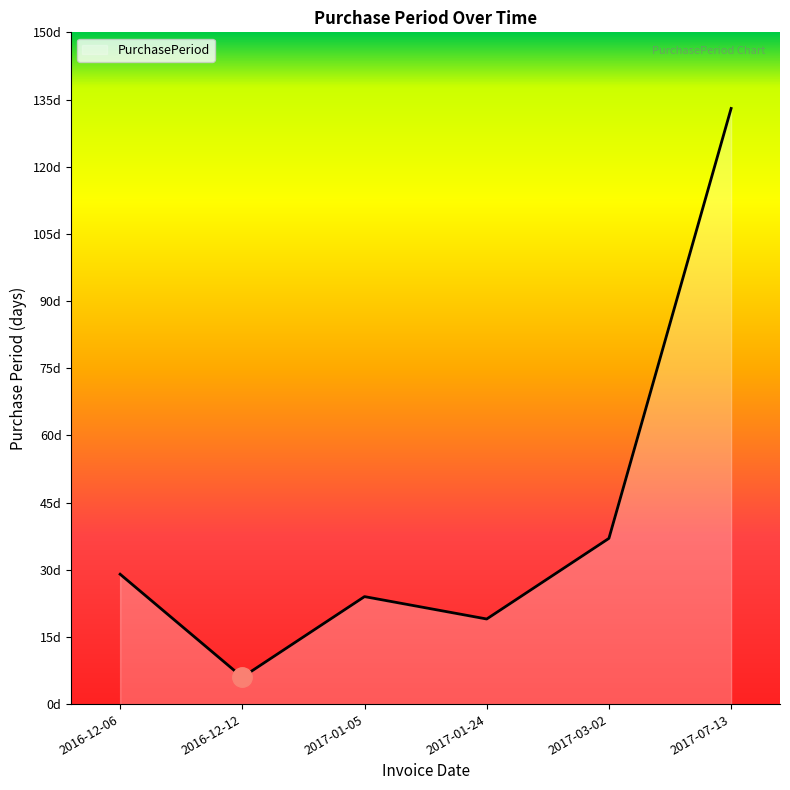

What is the ratio of the value at 2017-03-02 to the value at 2017-01-24?

1.9